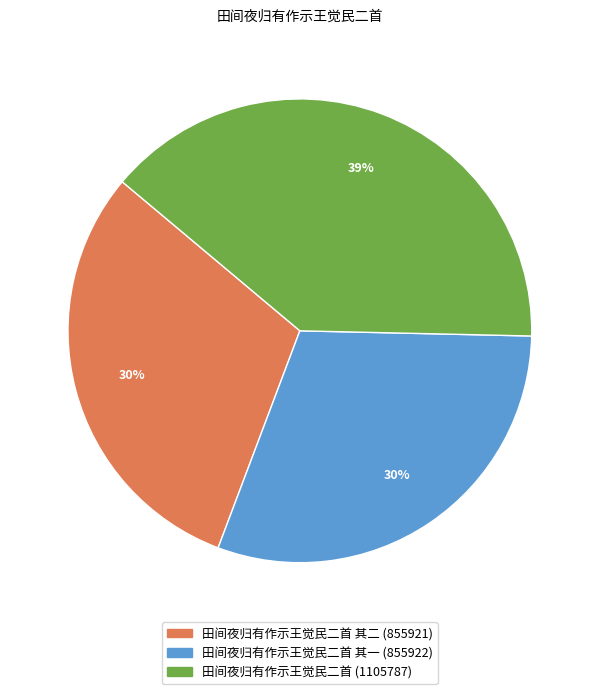

How many slices are in this pie chart?

3